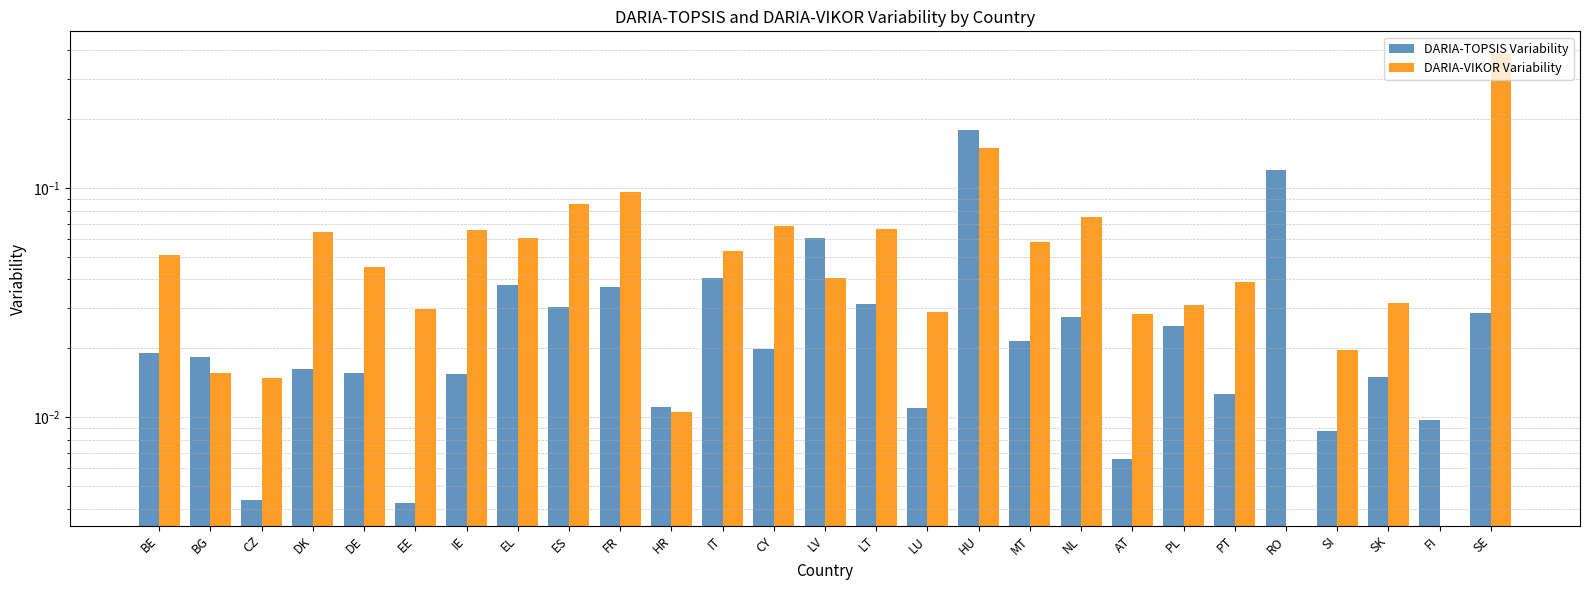

At which label is DARIA-TOPSIS Variability closest to 0?

EE